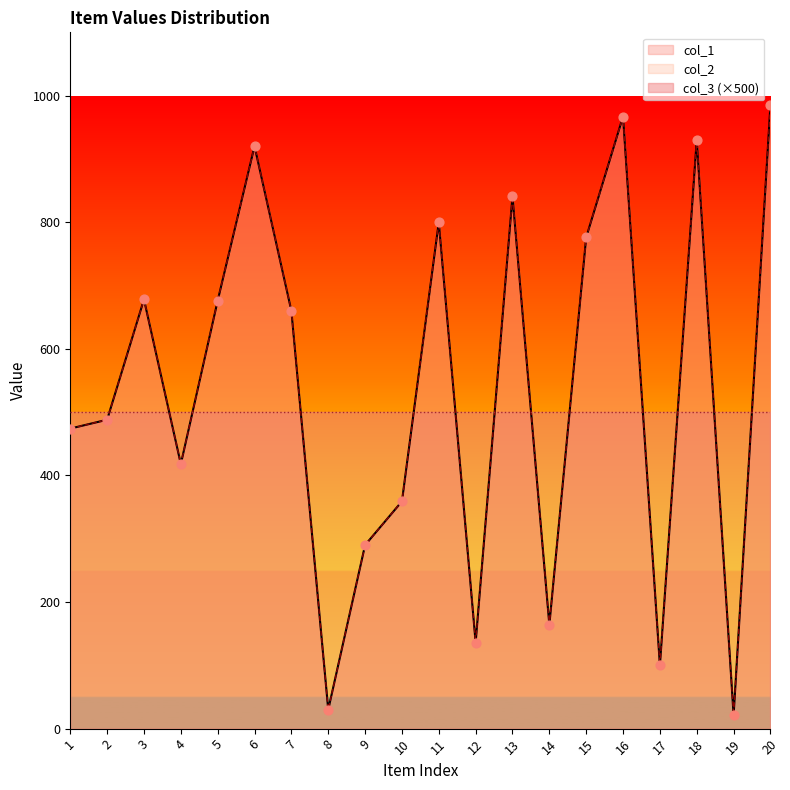

Which series has the largest total across all categories?

col_1